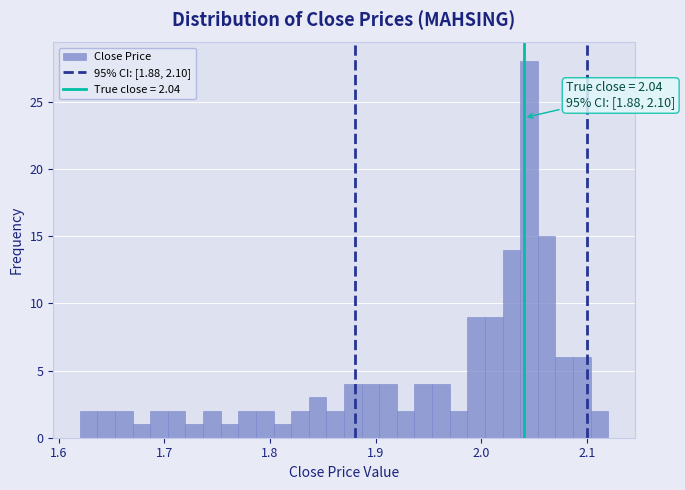

Read against the x-axis, roughly where is the centre of the tallest bar?

2.05